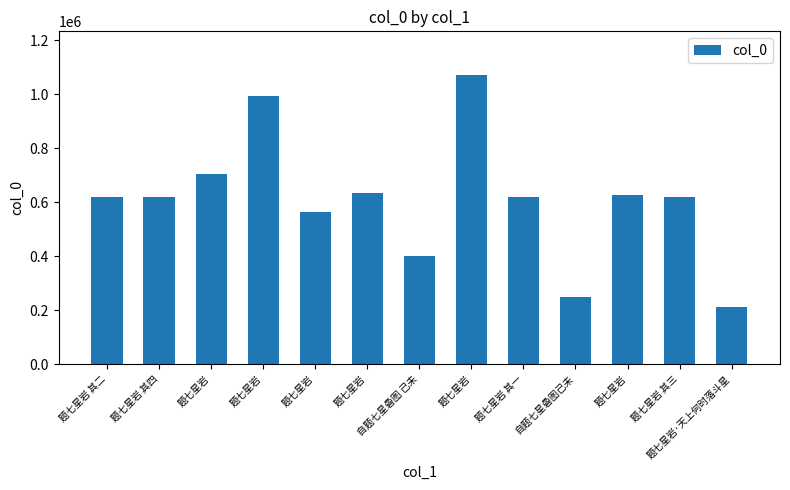

True or false: the data shows 163429 at 自题七星碞图己未.

False